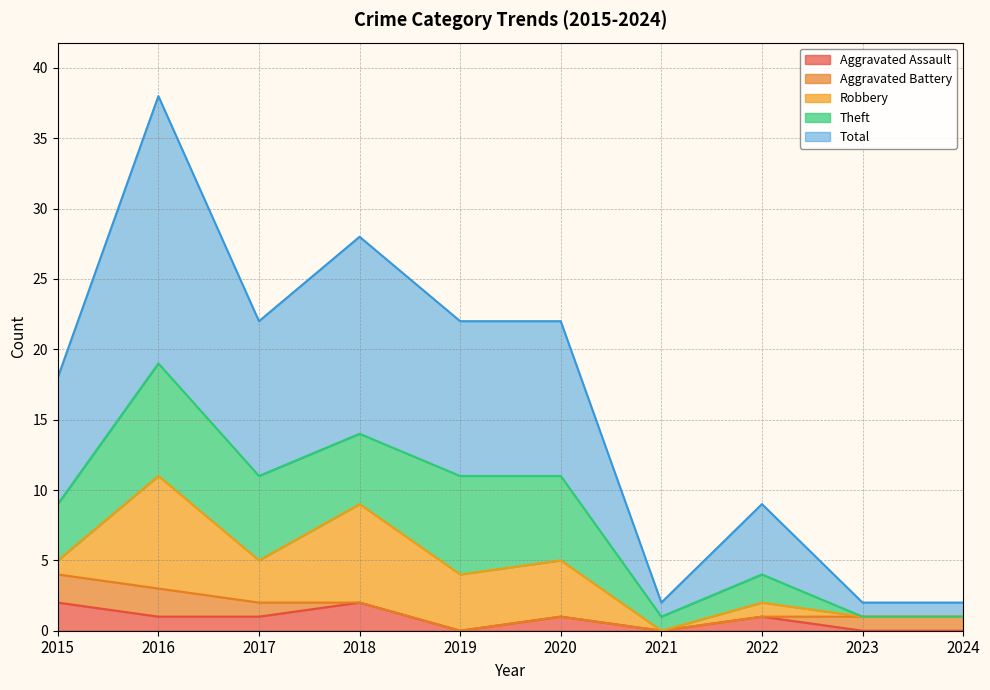

Reading right to left, extract all data points from this chart.

Aggravated Assault: 0	0	1	0	1	0	2	1	1	2
Aggravated Battery: 1	1	0	0	0	0	0	1	2	2
Robbery: 0	0	1	0	4	4	7	3	8	1
Theft: 0	0	2	1	6	7	5	6	8	4
Total: 1	1	5	1	11	11	14	11	19	9